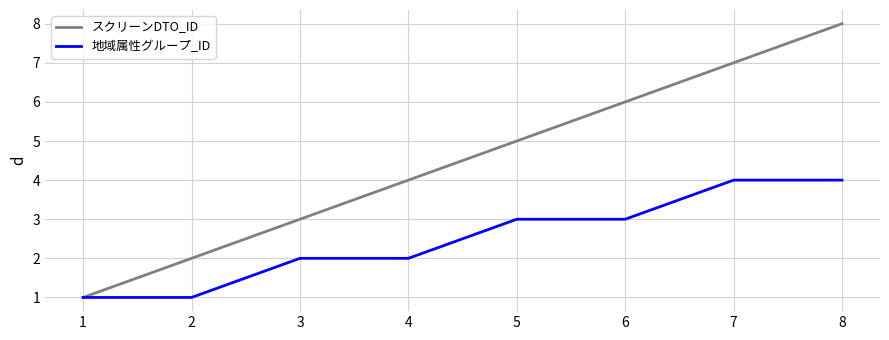

What is the sum of the 地域属性グループ_ID values at 8 and 4?

6